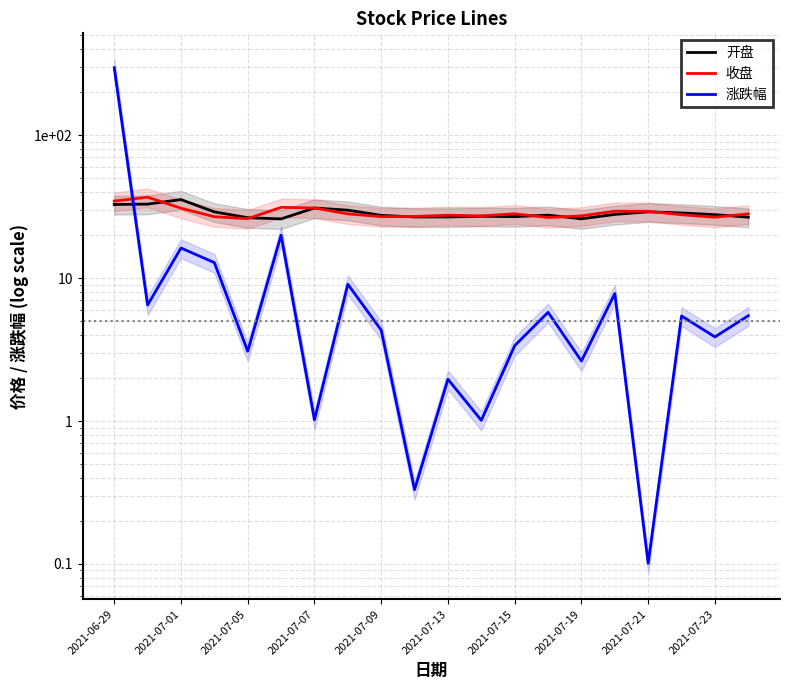

Is it true that 涨跌幅 equals 0.1 at 2021-07-21?

False